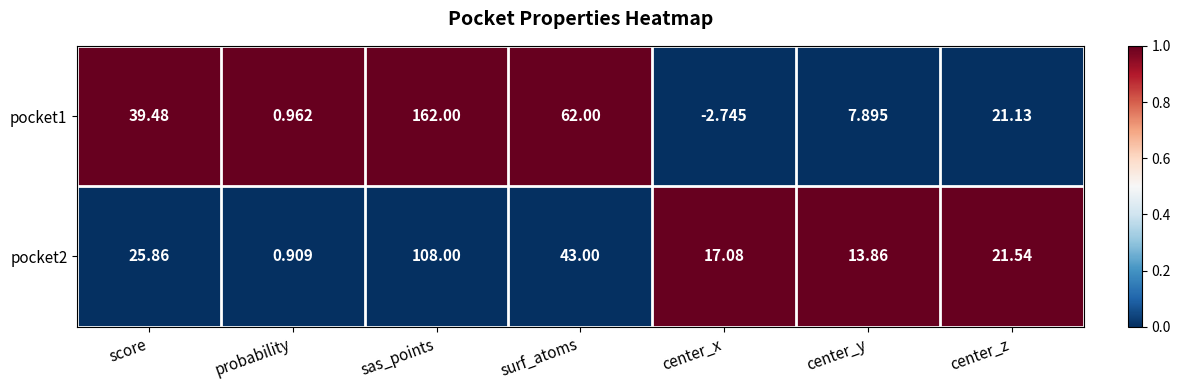

At which label is pocket2 closest to 54?

surf_atoms